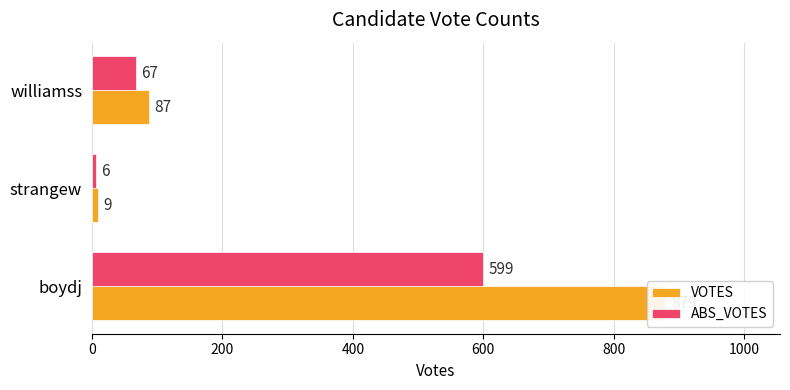

How many bars are there in total?

6